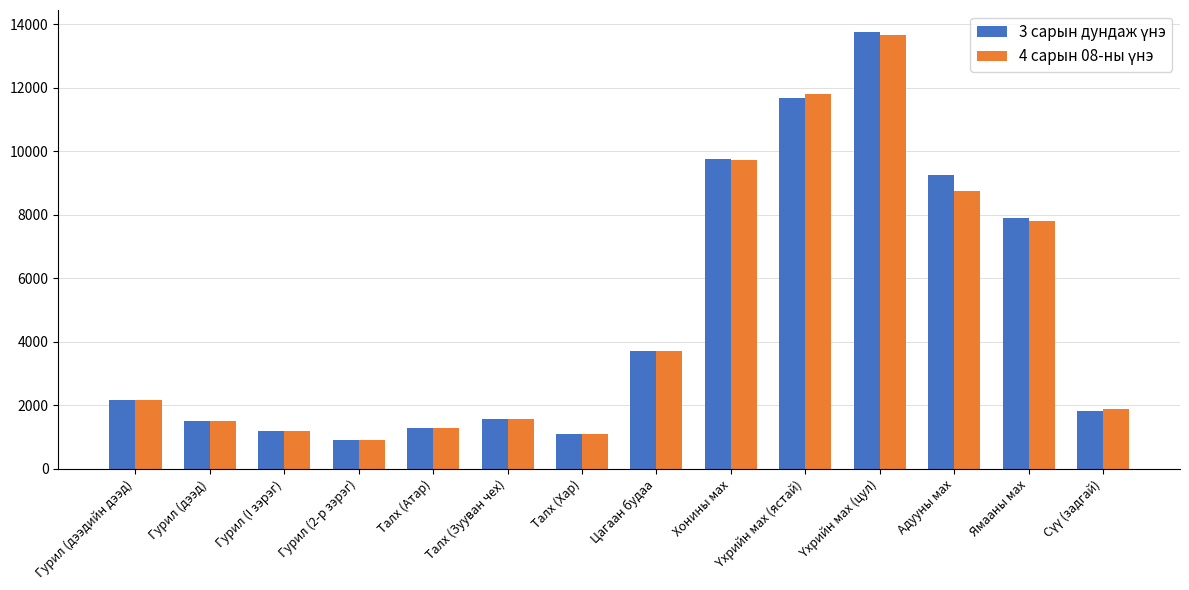

What is the smallest value displayed?

917.6